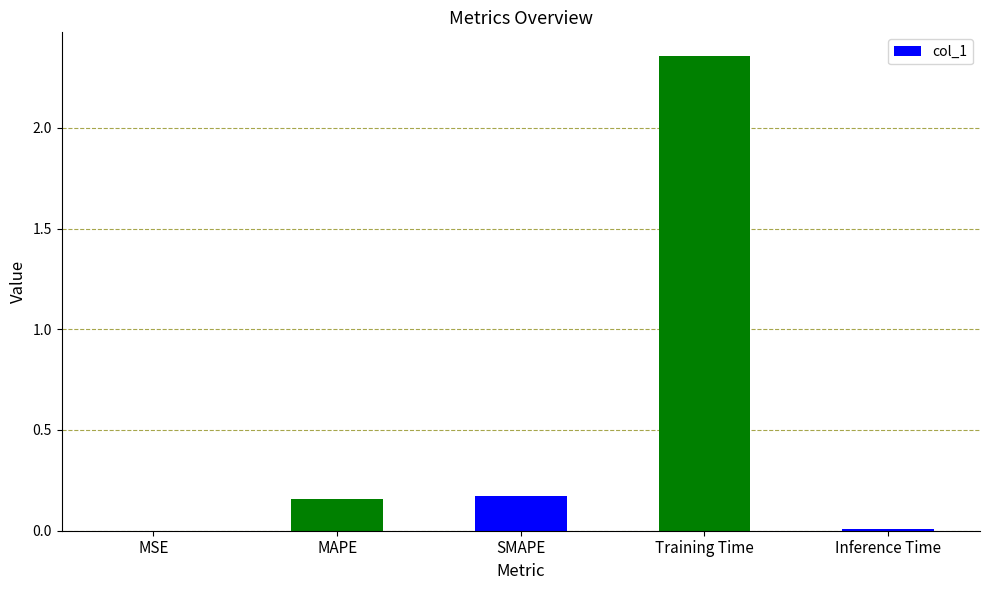

At which category does the chart reach its peak across all series?

Training Time